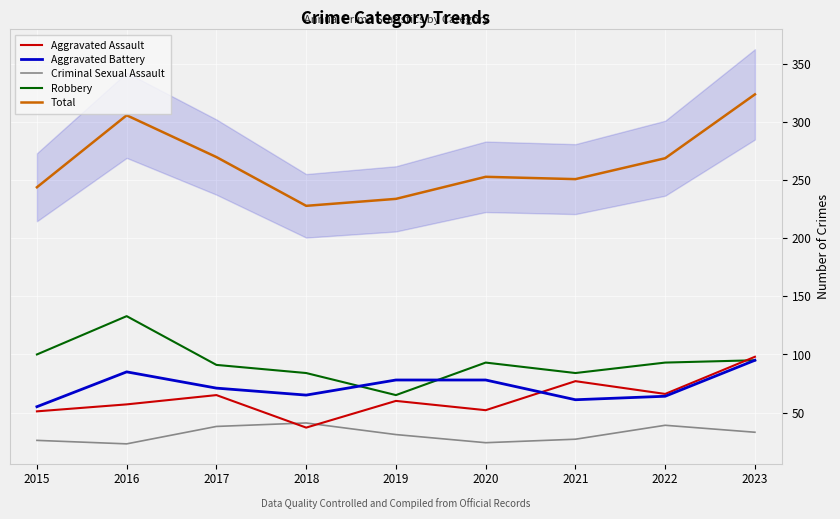

Which label corresponds to the smallest value in the chart?

2016